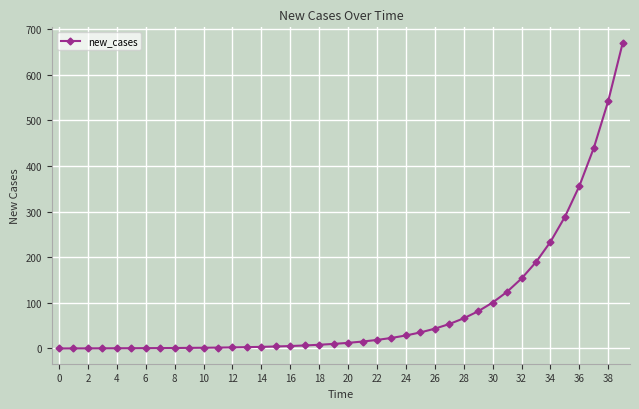

What is the value of the 5th point from the left?

0.4